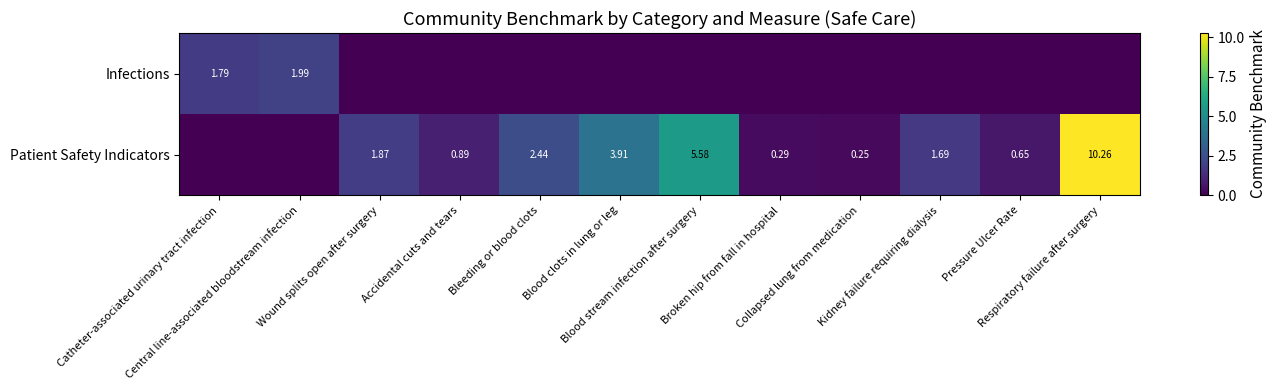

What is the average value of the Infections series?

0.3